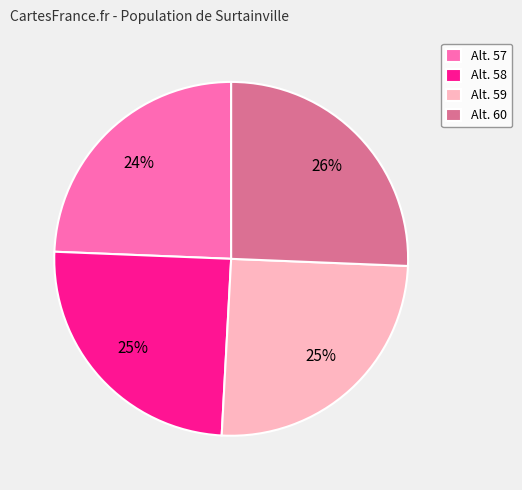

What percentage is the Alt. 59 slice, to the nearest percent?

25%